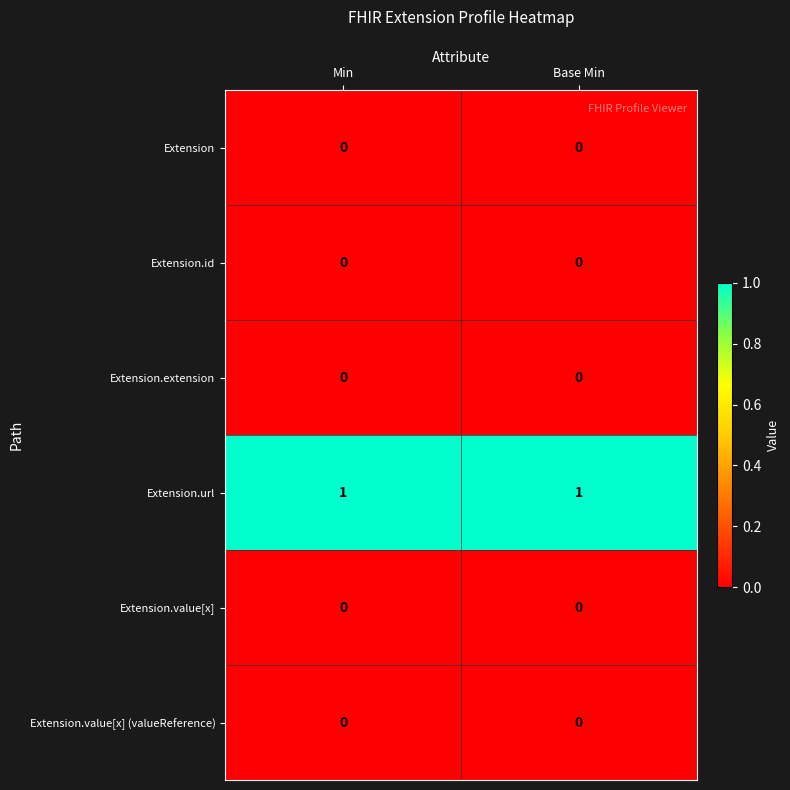

Which series has the largest total across all categories?

Extension.url